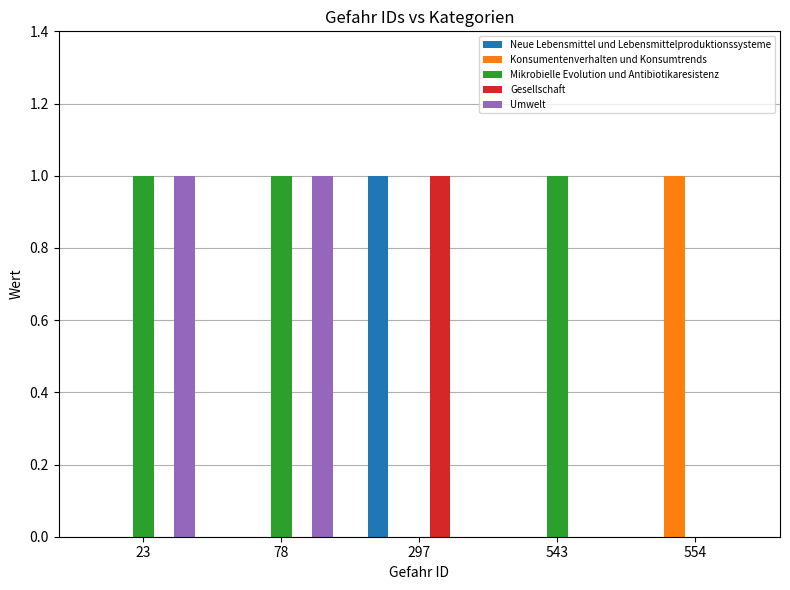

What is the total value across all series at 297?

2